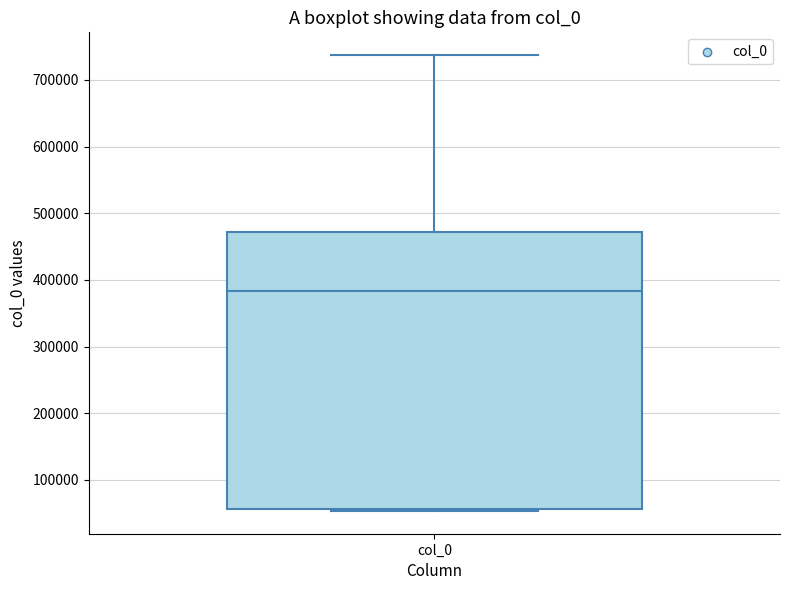

Read this box plot against the y-axis: the position of the median line, the range covered by the box, and the ends of both whiskers. The values are not printed on the chart, so give them approximately, as read against the axis.

median 380000, box 60000 to 470000, whiskers 50000 to 740000